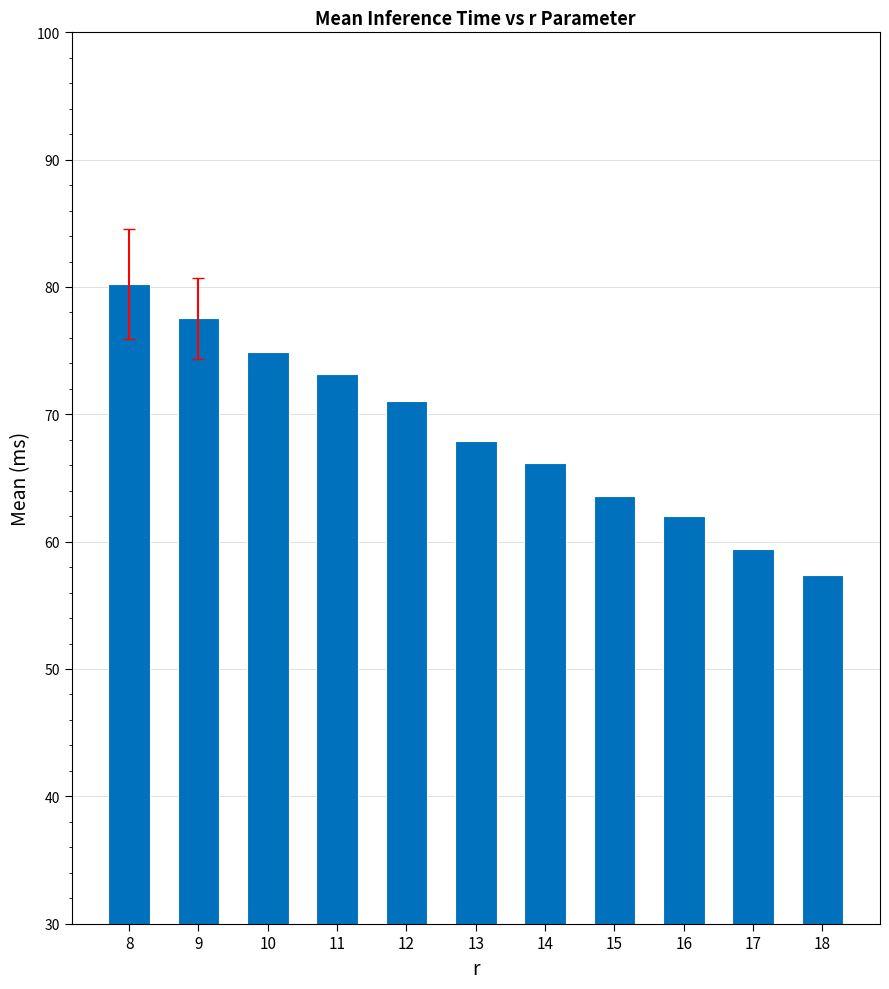

Rank the categories by value from lowest to highest.

18, 17, 16, 15, 14, 13, 12, 11, 10, 9, 8